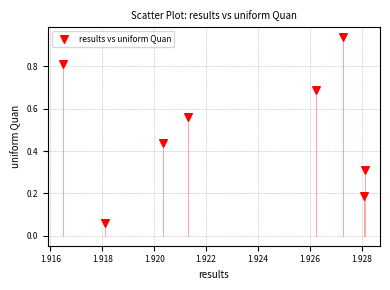

What is the average X value?

1.9